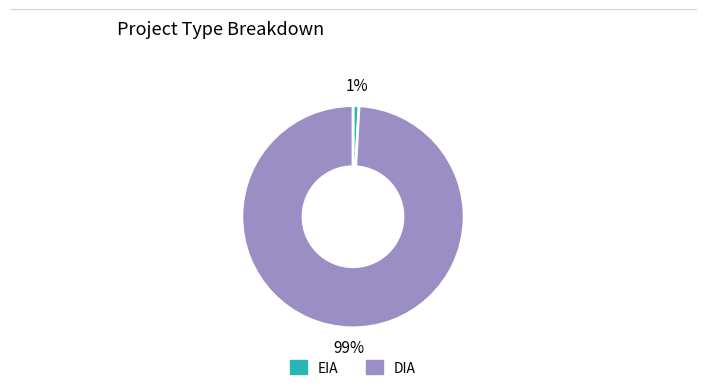

Is the sum of DIA and EIA greater than half?

Yes